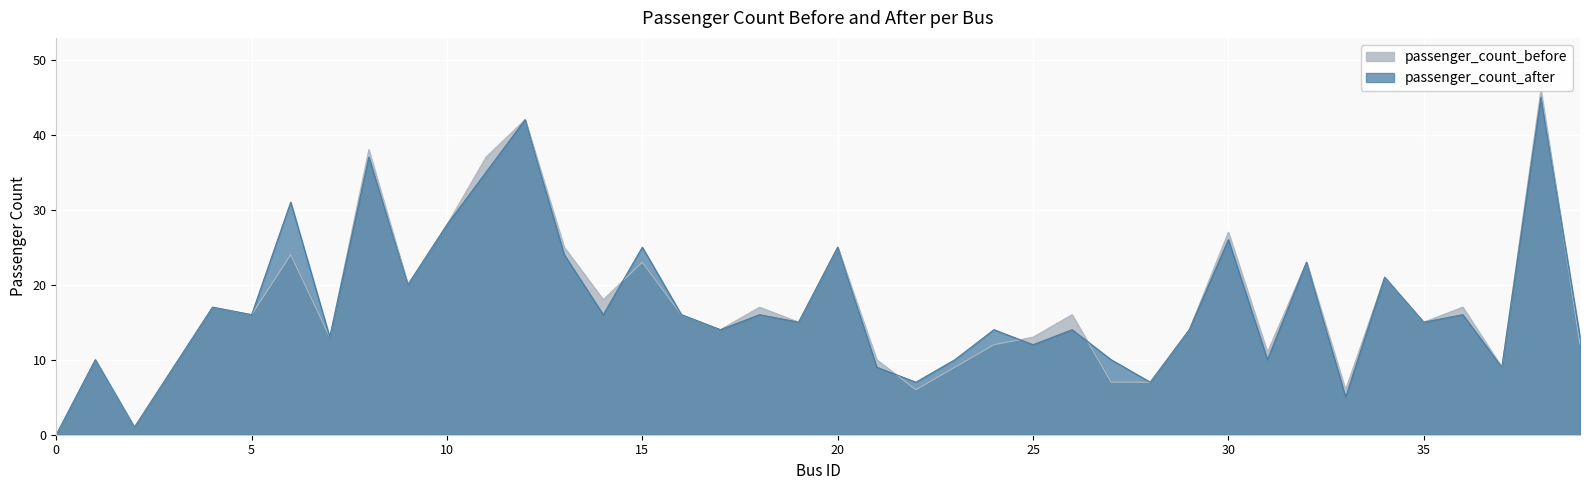

What is the approximate value of passenger_count_before at 3, to the nearest 10?

10